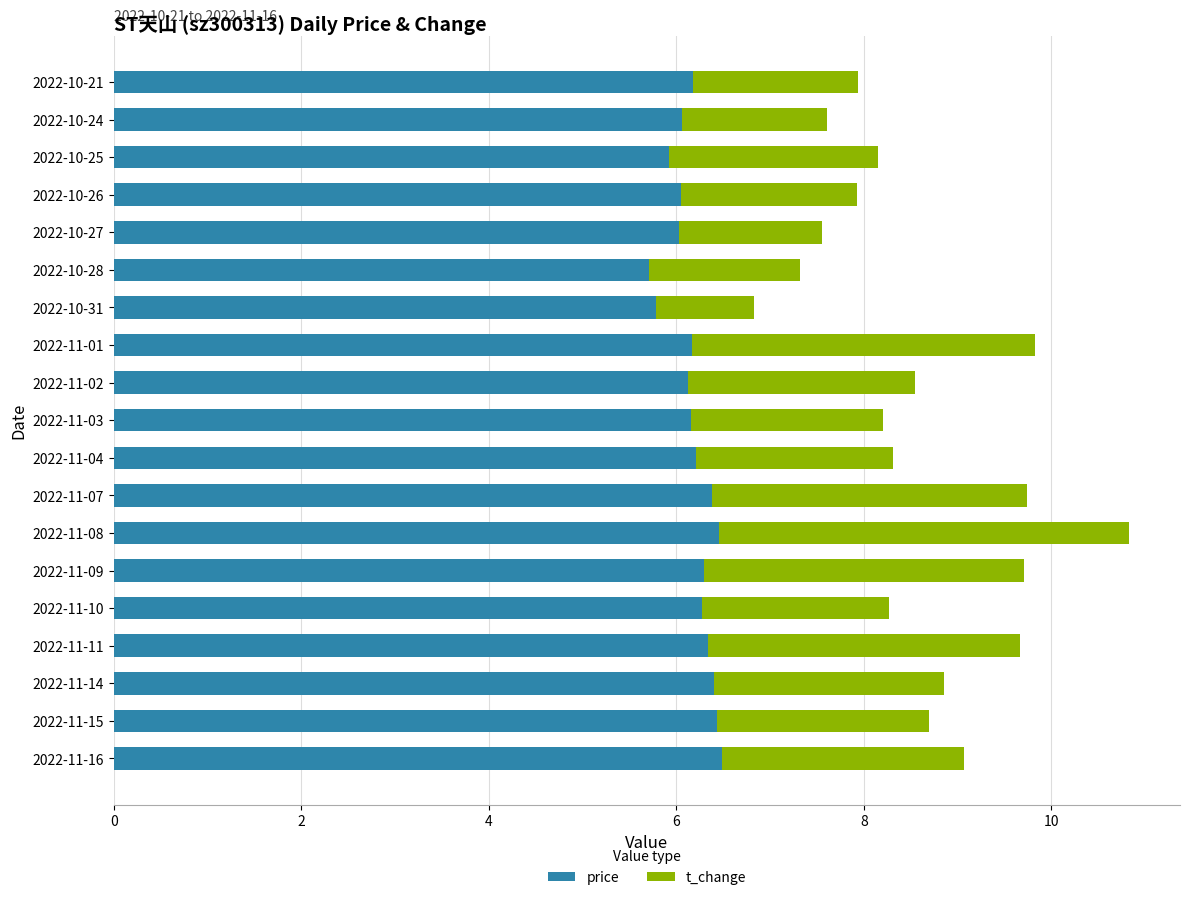

What is the average value of the price series?

6.2